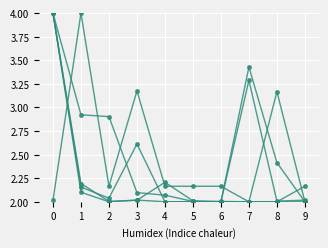

How many lines are shown in the chart?

5